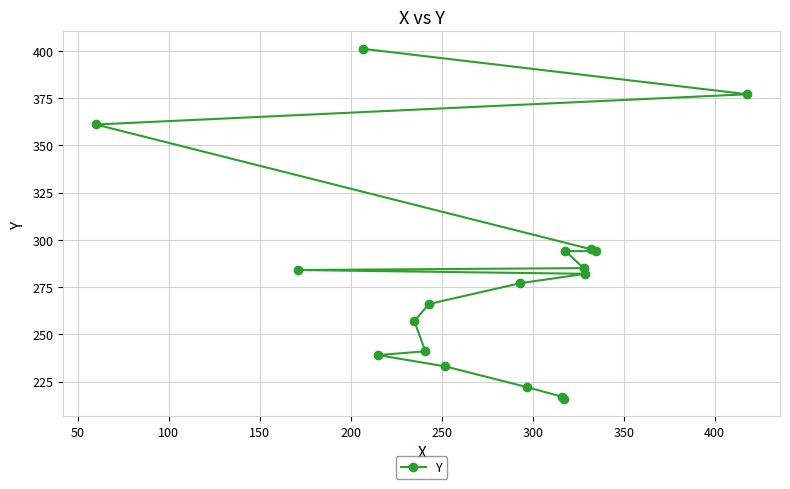

What is the minimum value shown in the chart?

216